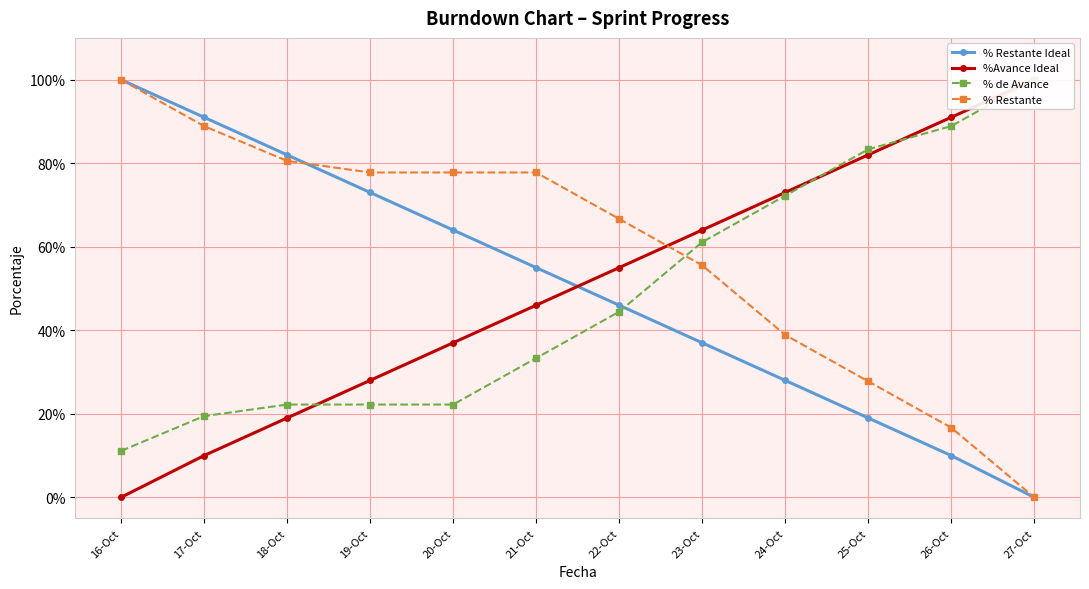

What is the total value across all series at 21-Oct?

2.1